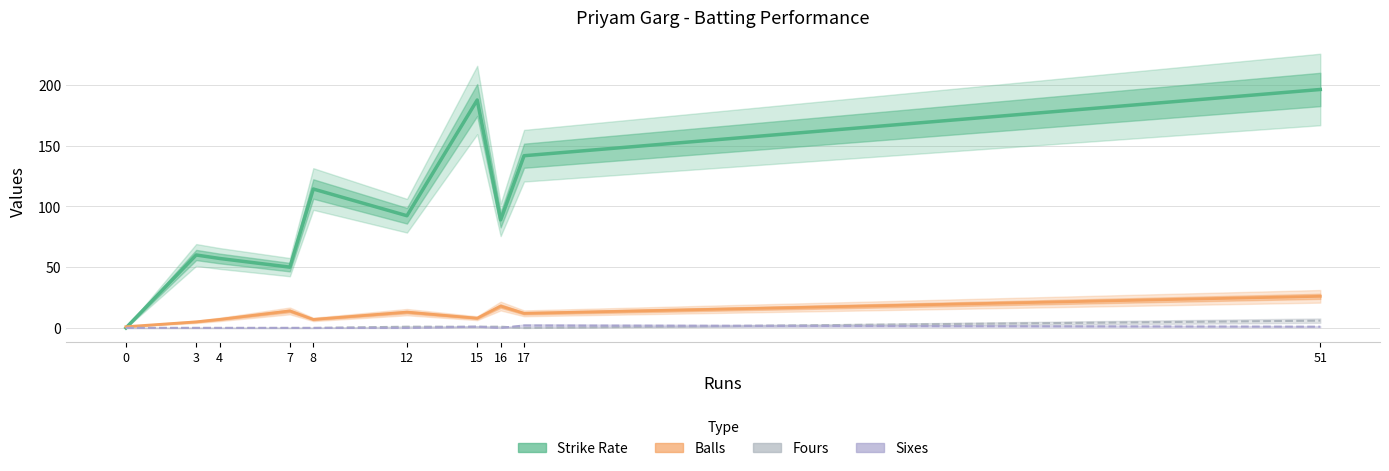

True or false: Strike Rate has more than 0 points higher than both neighbors.

True